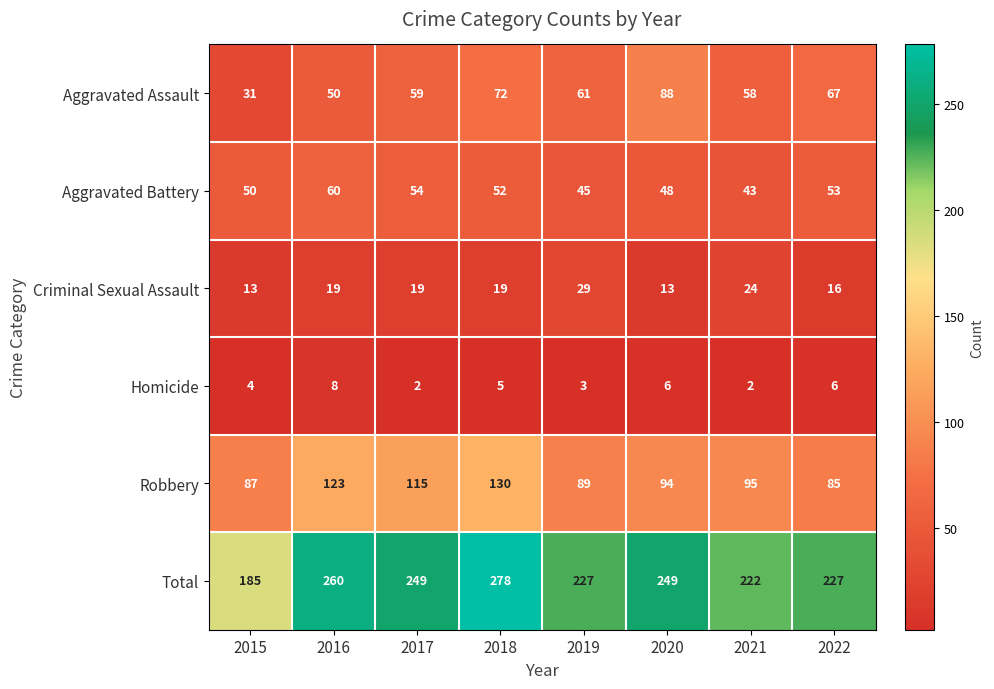

At which category is the sum across all series the highest?

2018